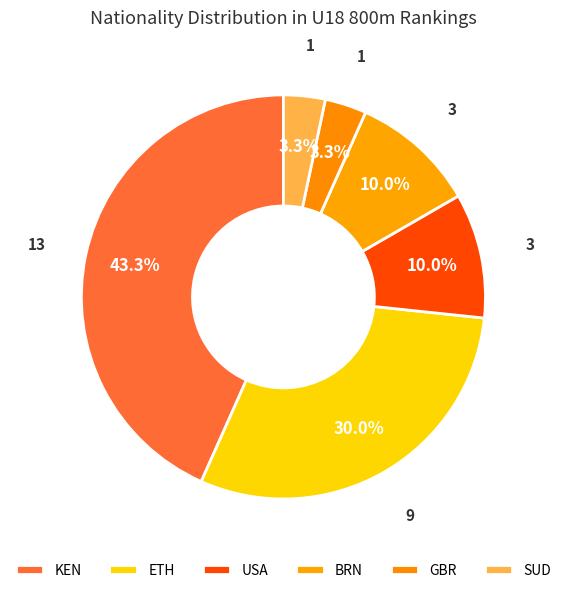

Combined, do GBR and USA account for over 50%?

No